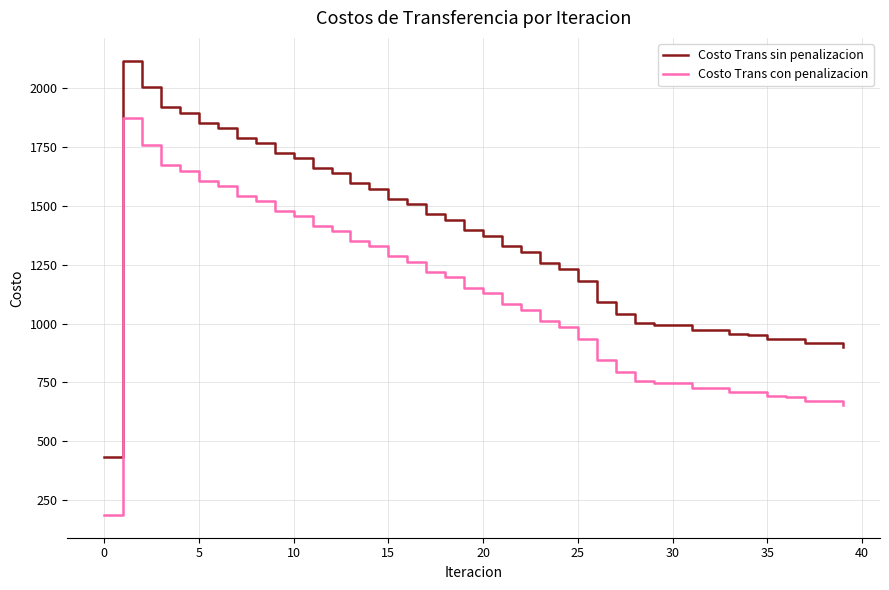

What is the maximum value for Costo Trans sin penalizacion?

2116.9